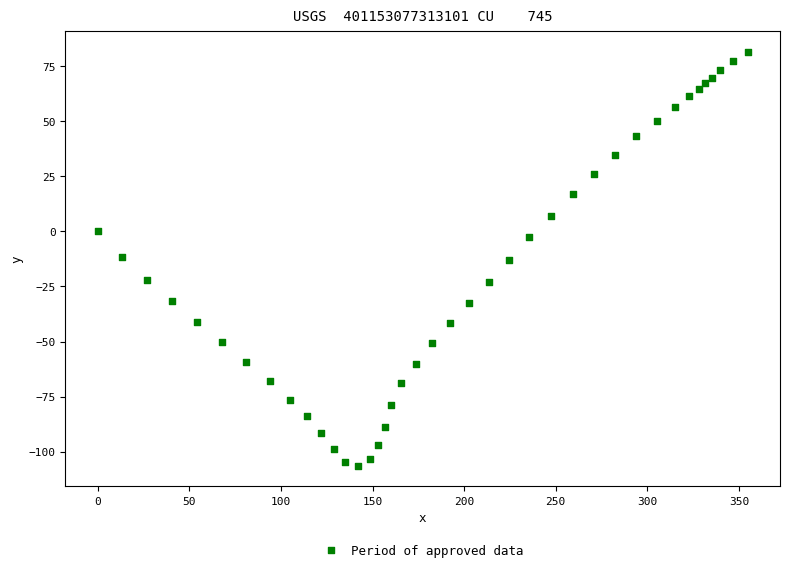

What is the range of X values (max minus min)?

354.7